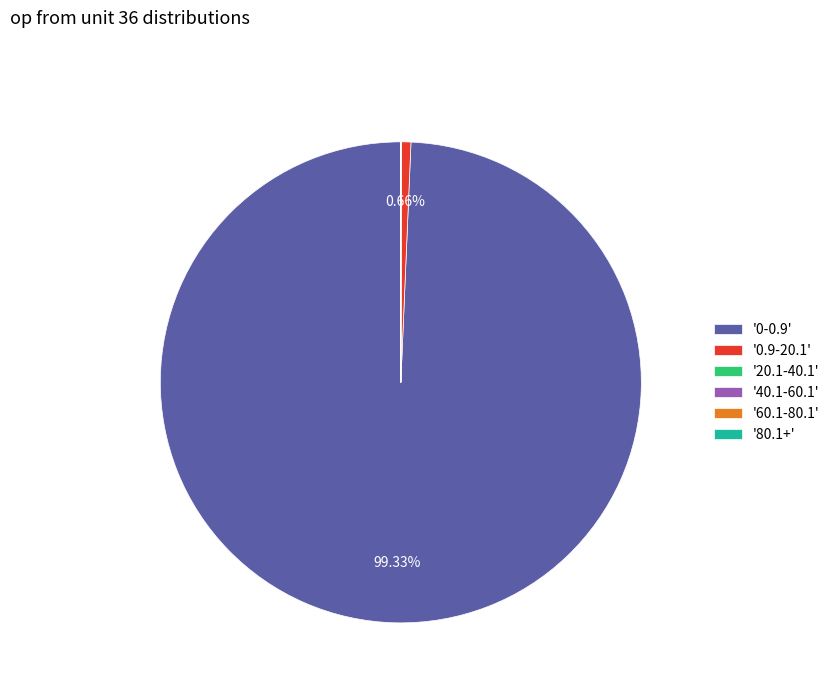

Which category accounts for the majority?

'0-0.9'